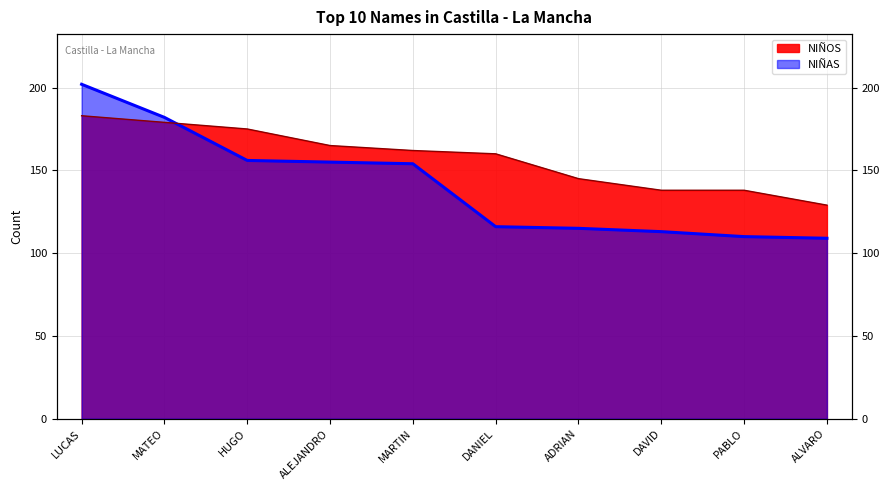

At which label is NIÑOS closest to 156?

DANIEL